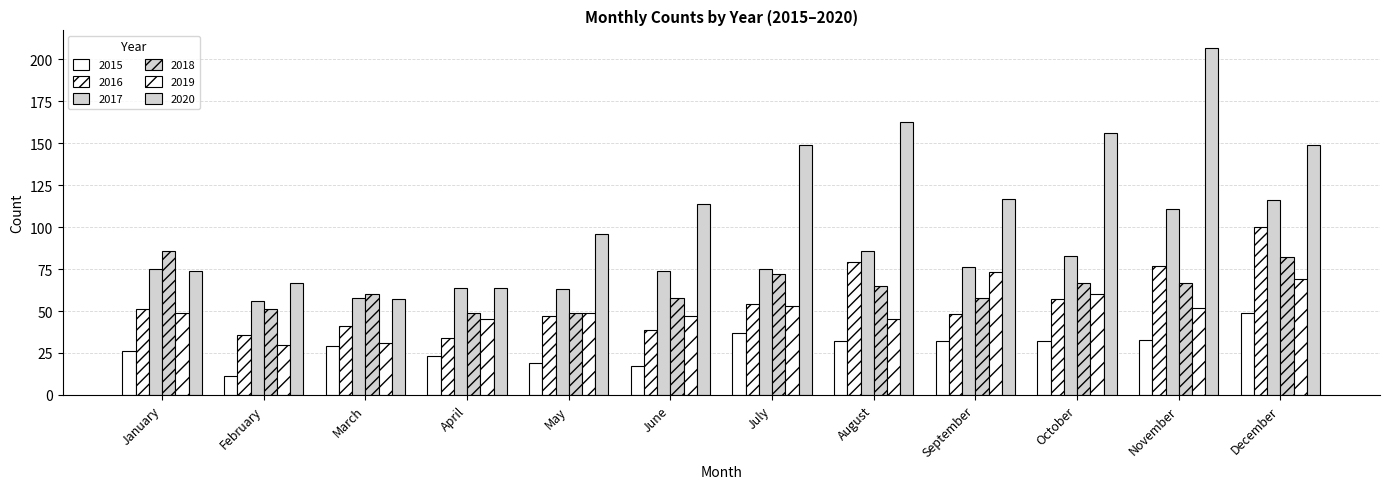

How many distinct data groups are displayed?

6